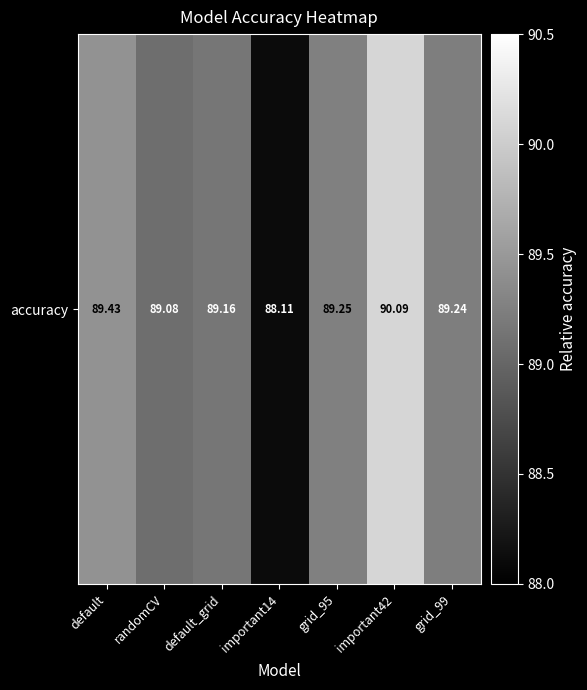

At which label does the data first exceed 89?

default